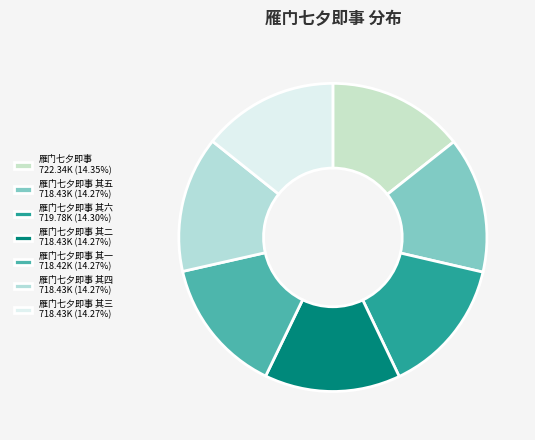

To the nearest percent, what is the average slice percentage?

14%